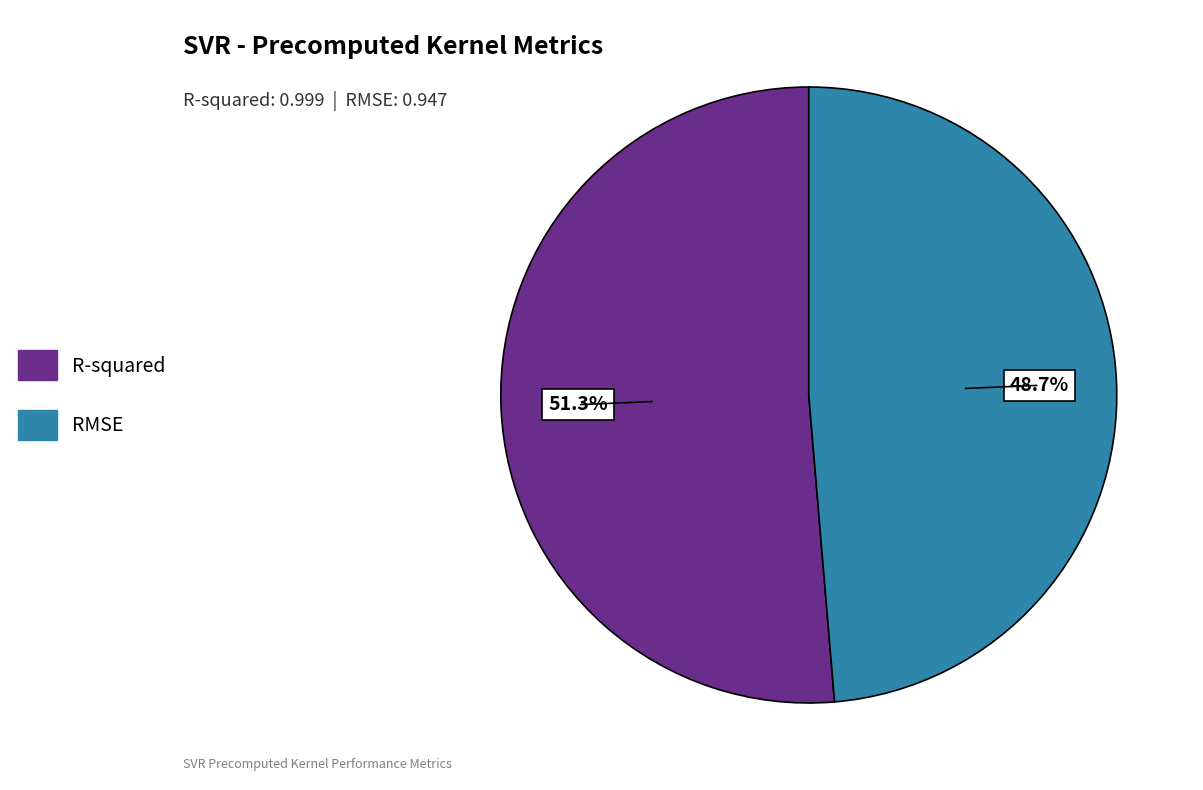

Which category has the smallest portion of the pie?

RMSE